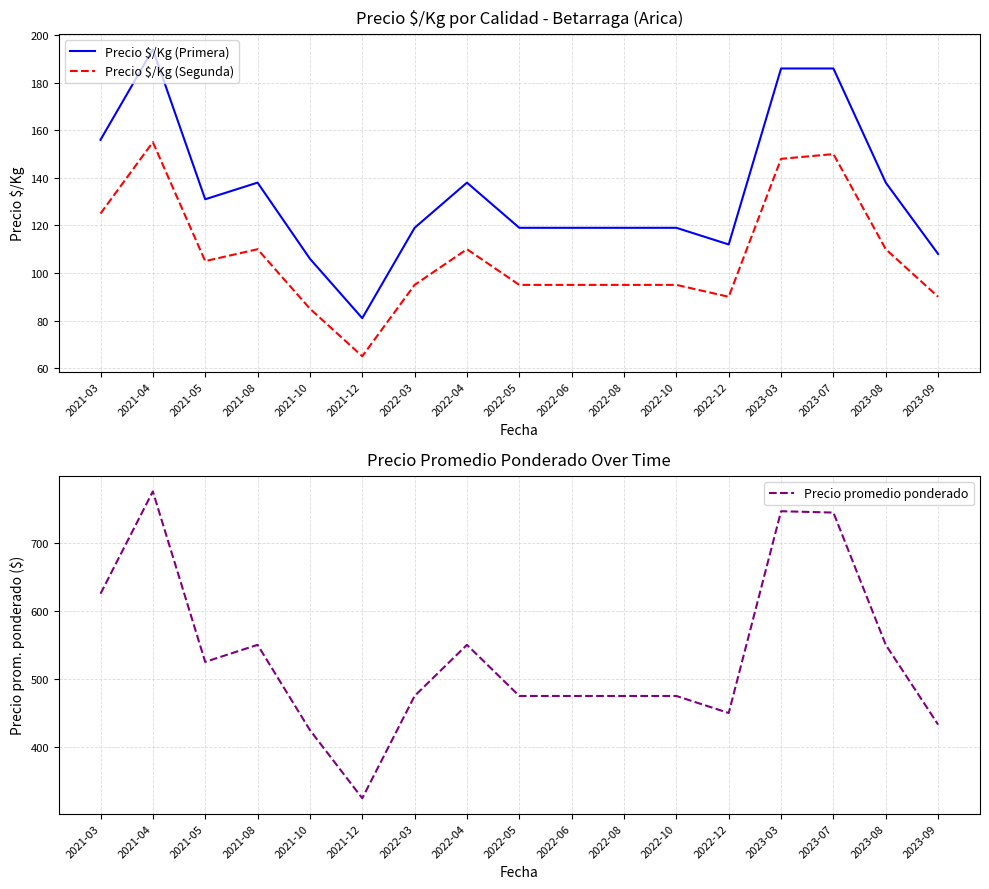

How many lines are shown in the chart?

3